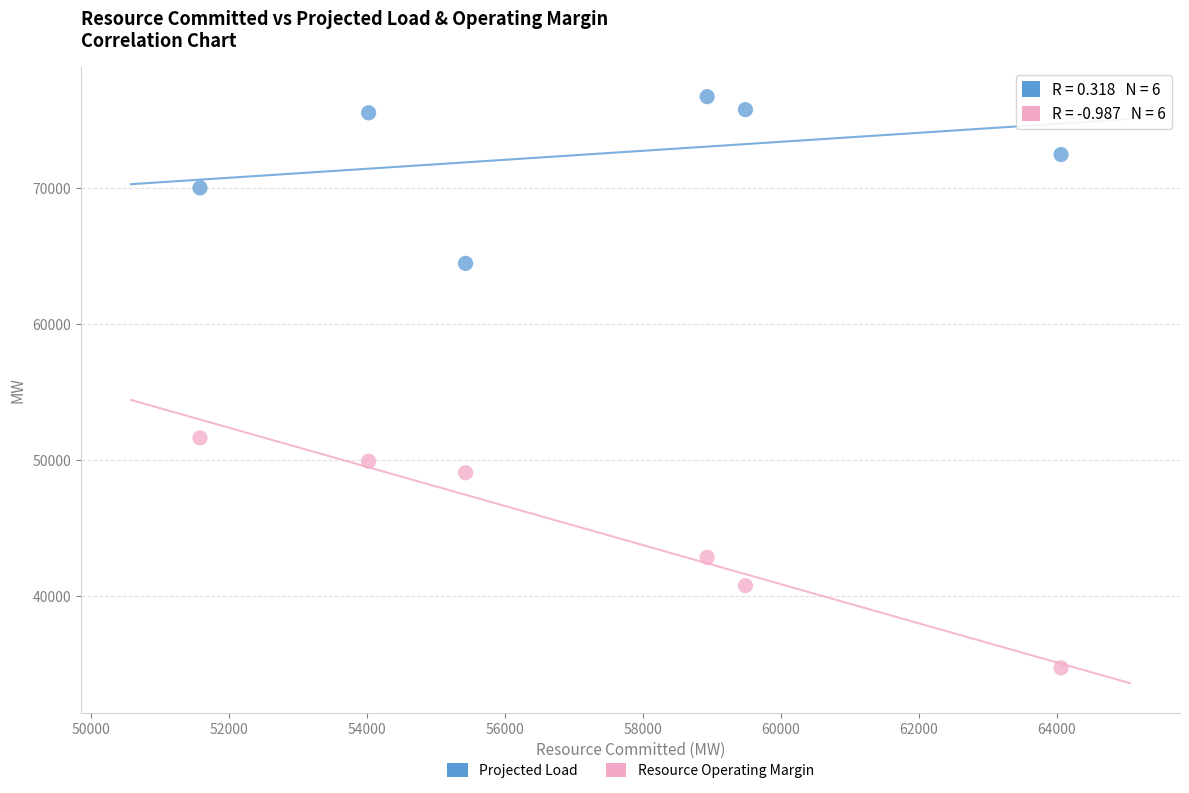

Which series reaches the maximum Y coordinate?

Projected Load